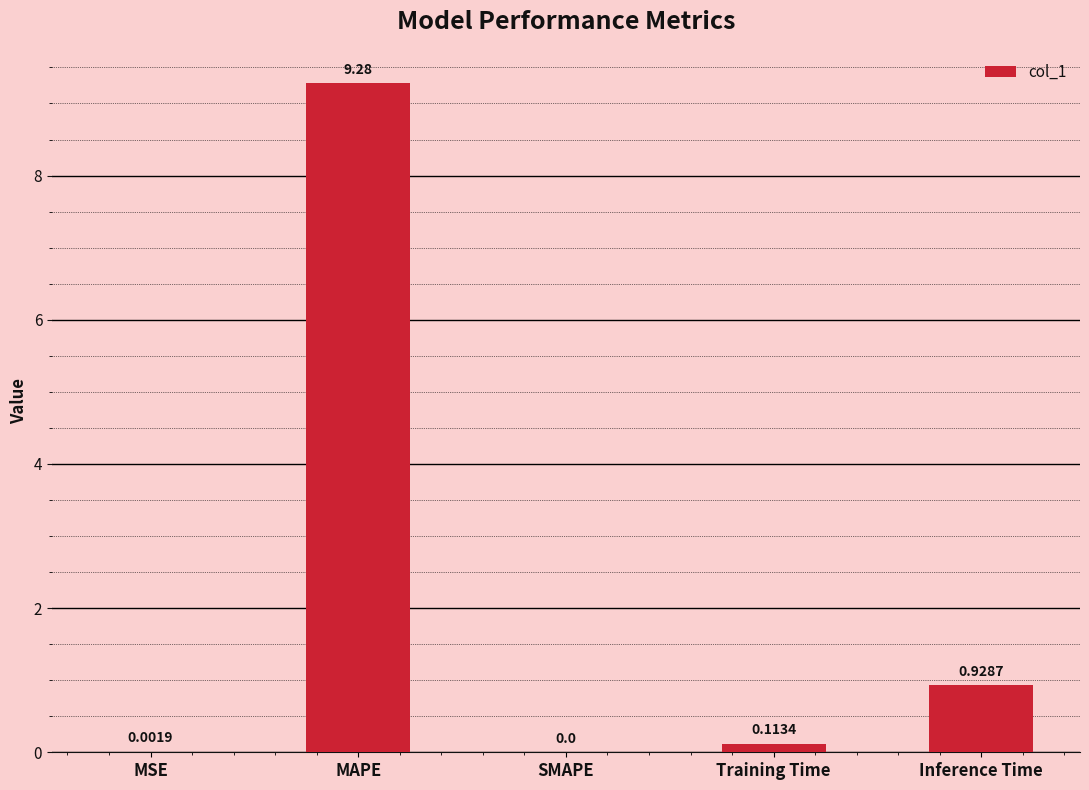

What is the sum of all values?

10.3